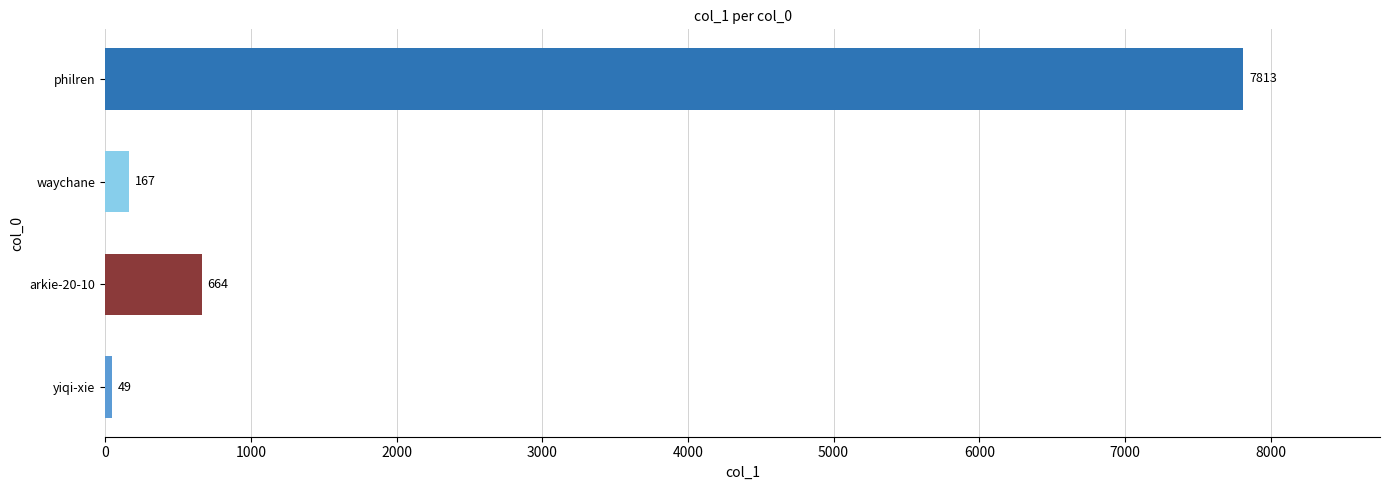

Read the value at waychane.

167